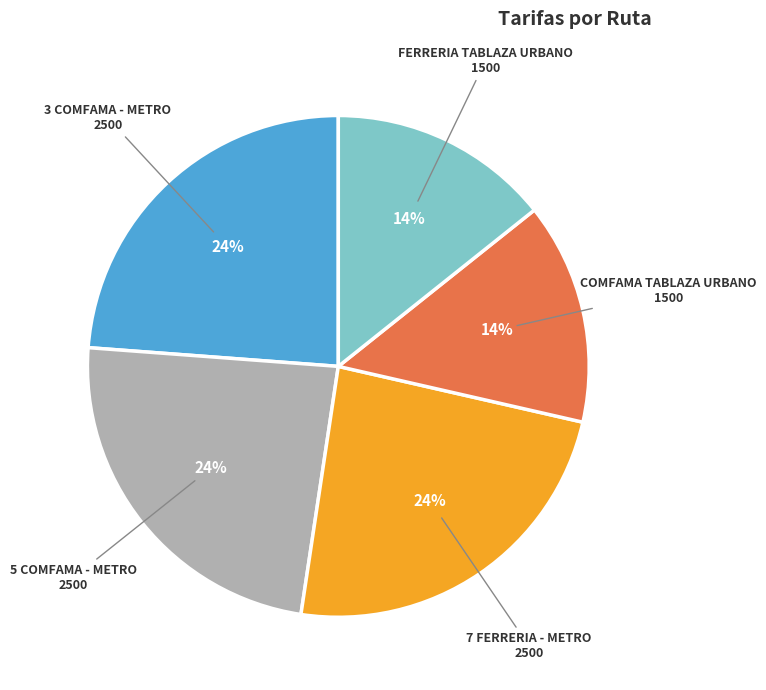

The FERRERIA TABLAZA URBANO slice represents 14% of the pie. True or false?

True